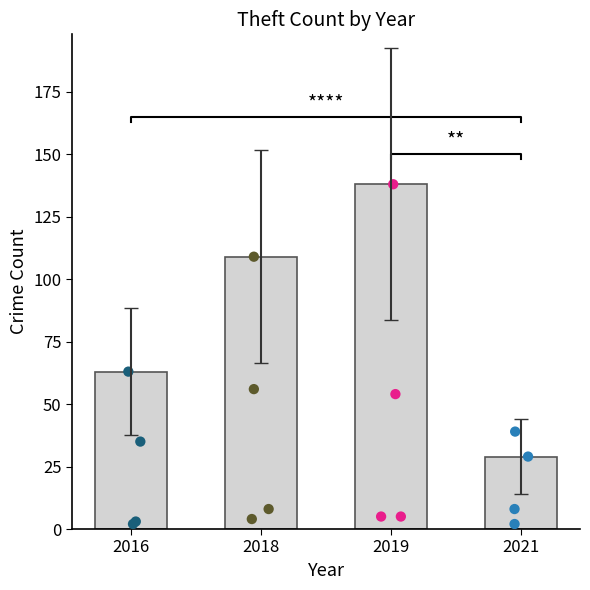

Approximately how many times larger is the value at 2019 compared to 2021?

4.8